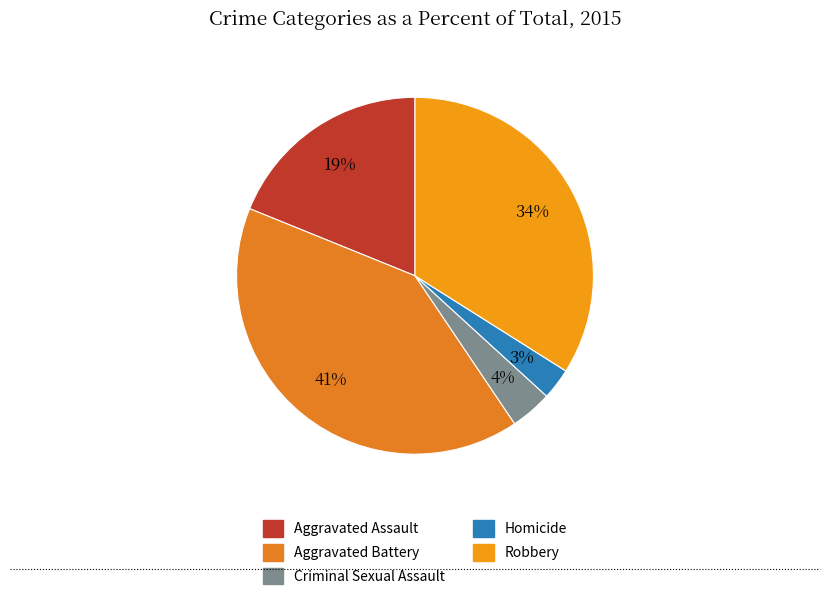

What percentage is the Homicide slice, to the nearest percent?

3%